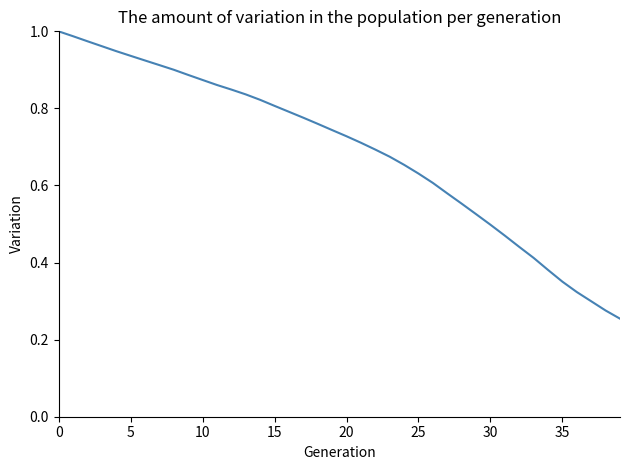

Is it true that the value at 30 is 0.5?

True